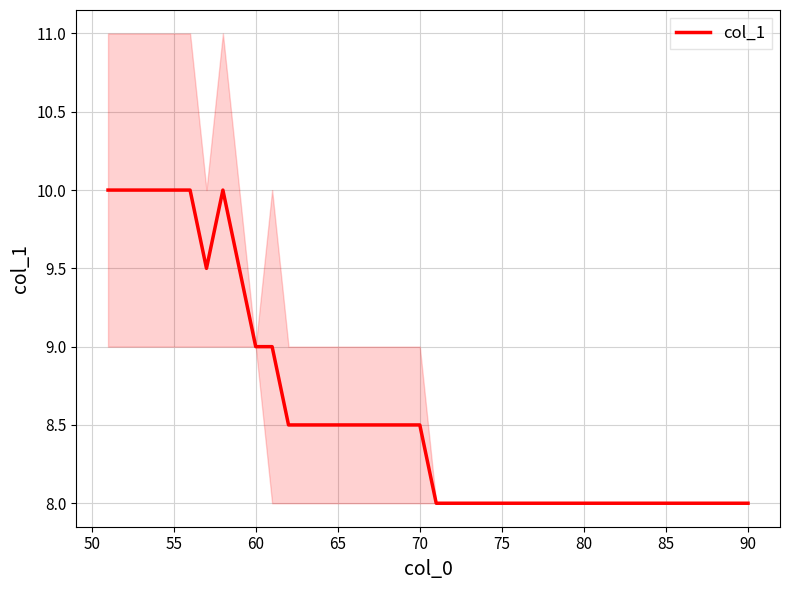

What is the sum of all values?

343.5